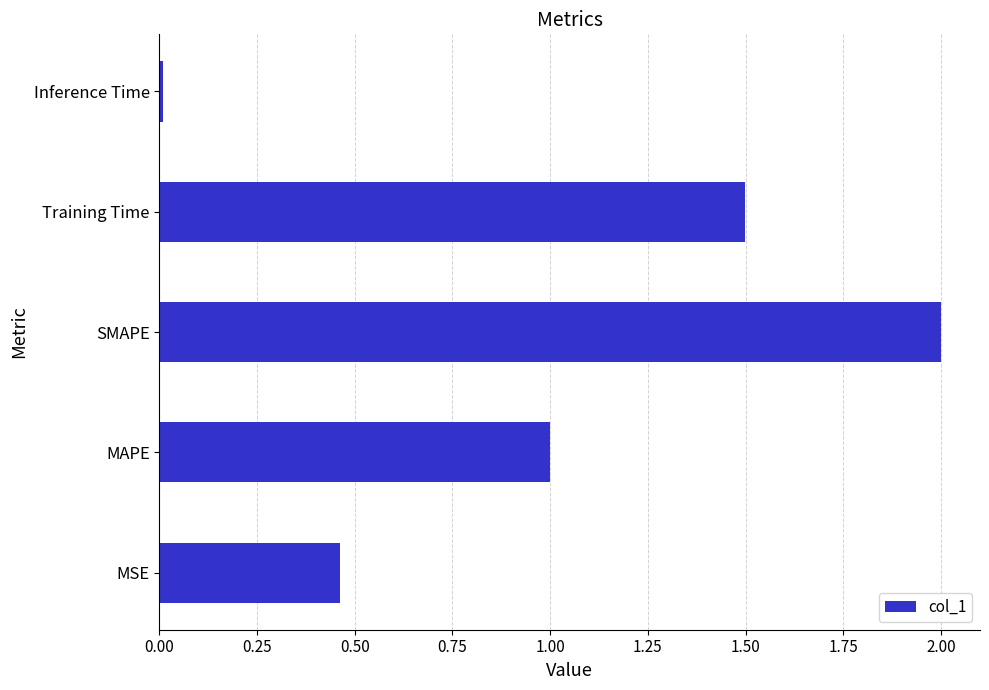

What is the average value?

1.0